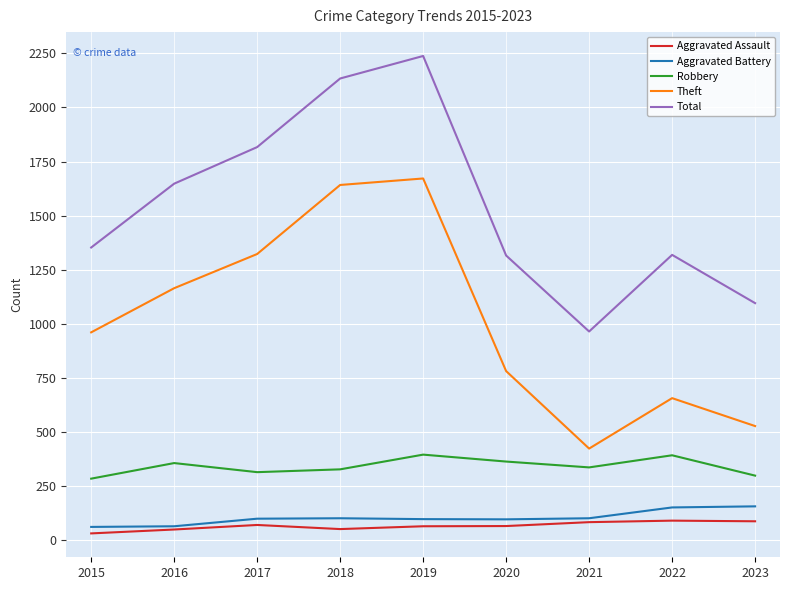

What is the total value across all series at 2022?

2612